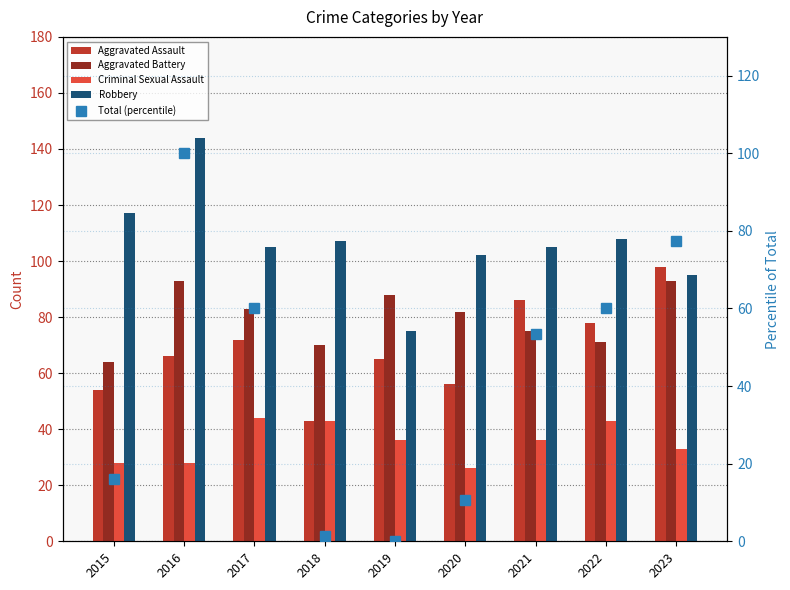

The value of Aggravated Battery at 2022 is 20.8. True or false?

False